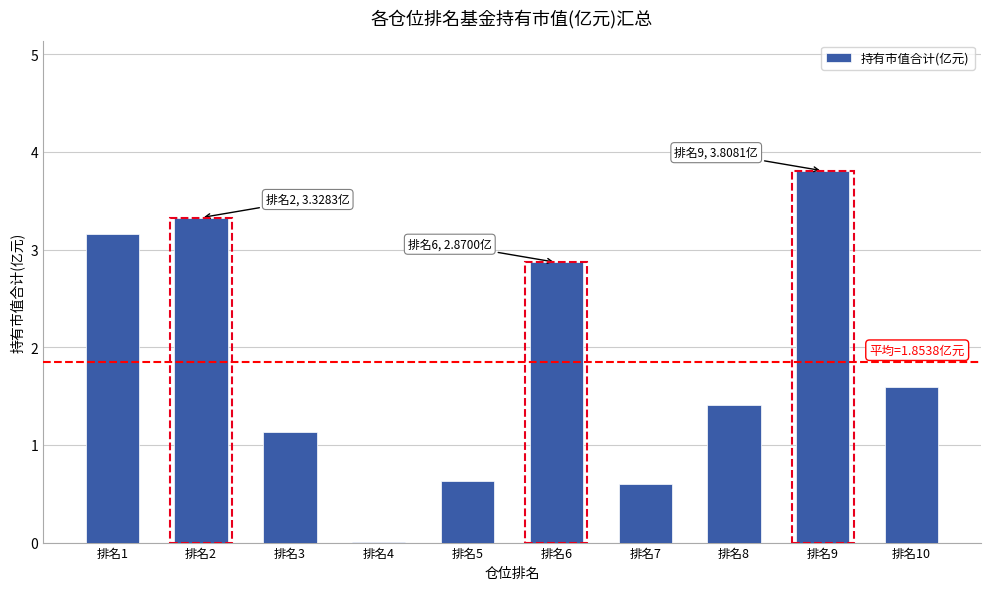

How many data points does each series have?

10